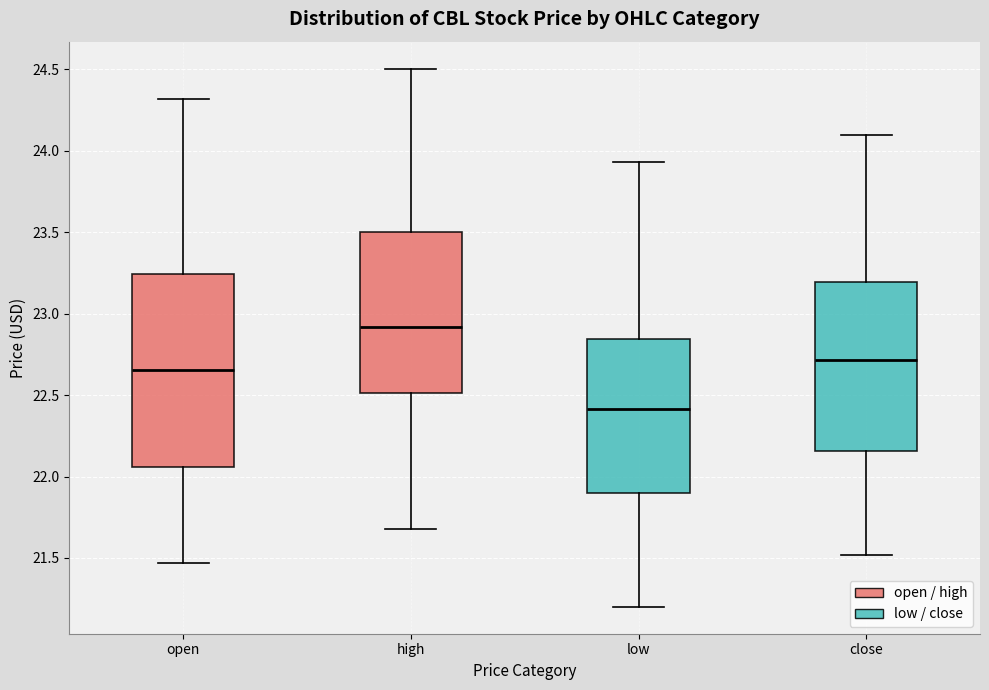

Reading left to right, read every box against the y-axis: the position of its median line, the range the box covers, and the ends of its whiskers. The values are not printed on the chart, so give them approximately, as read against the axis.

open: median 22.65, box 22.05 to 23.25, whiskers 21.45 to 24.30
high: median 22.90, box 22.50 to 23.50, whiskers 21.70 to 24.50
low: median 22.40, box 21.90 to 22.85, whiskers 21.20 to 23.95
close: median 22.70, box 22.15 to 23.20, whiskers 21.50 to 24.10